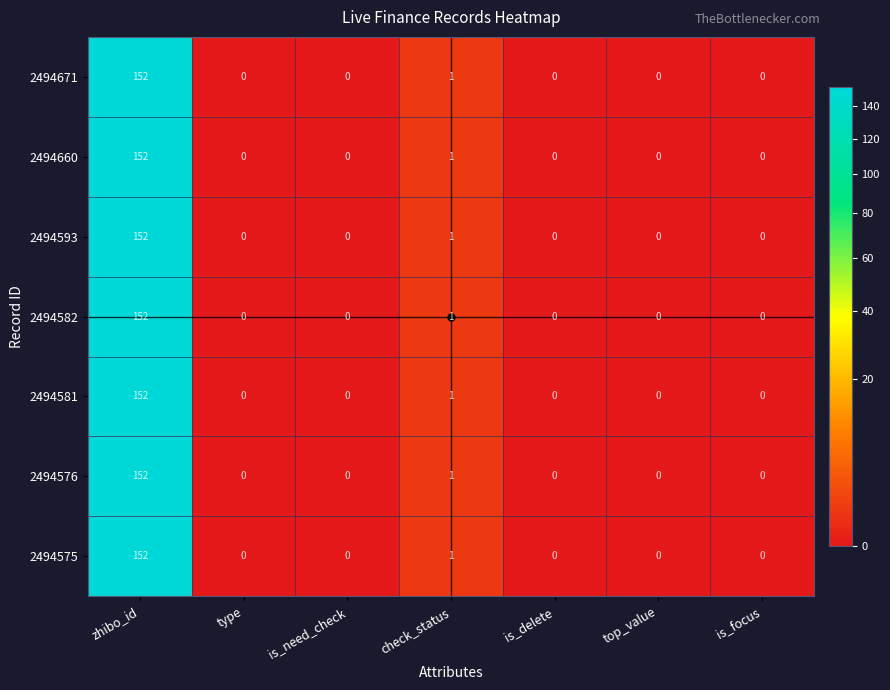

At how many categories does at least one series exceed 69?

1